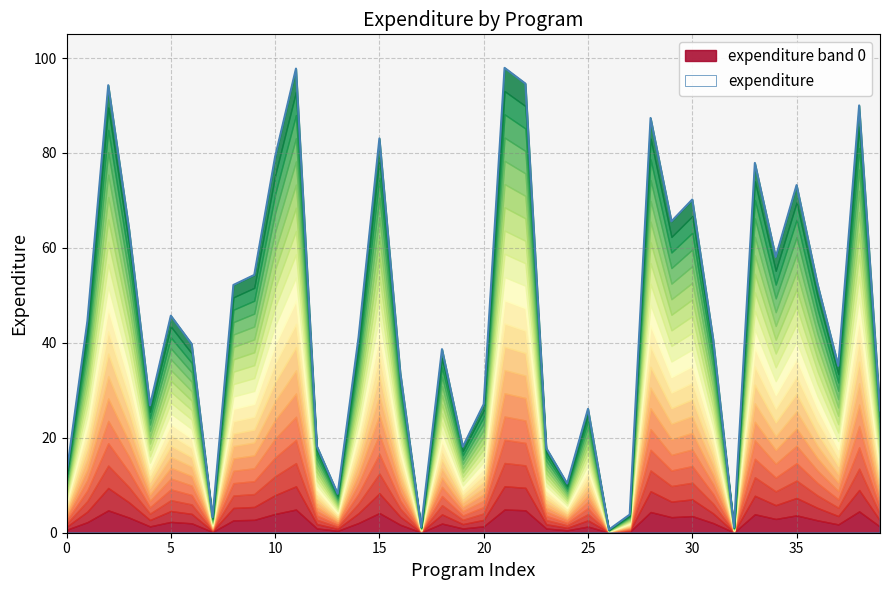

Between 34 and 4, which is larger?

34